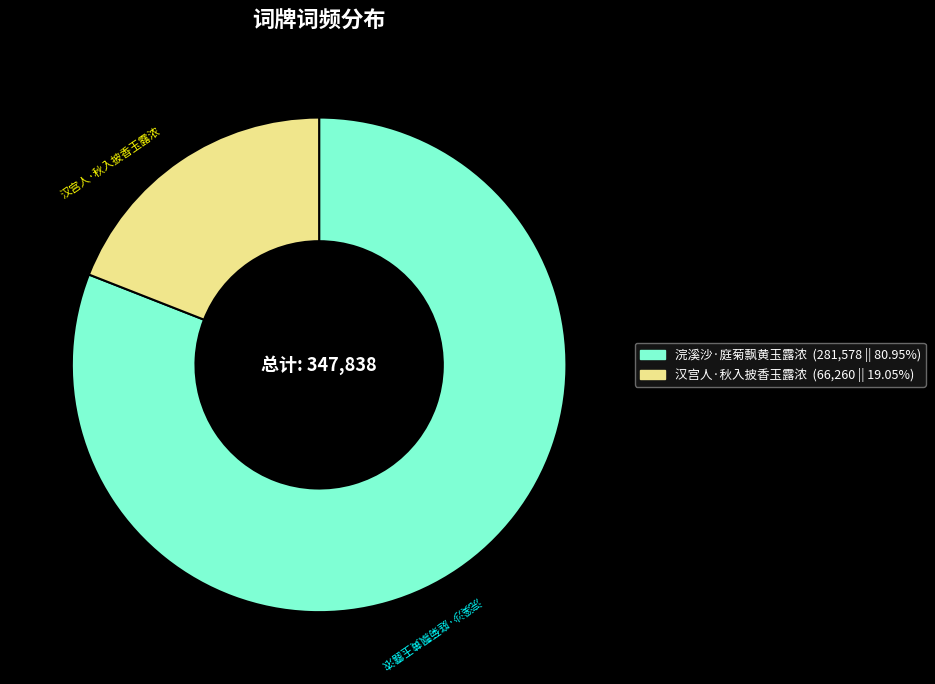

Which has a higher value, 浣溪沙·庭菊飘黄玉露浓 or 汉宫人·秋入披香玉露浓?

浣溪沙·庭菊飘黄玉露浓